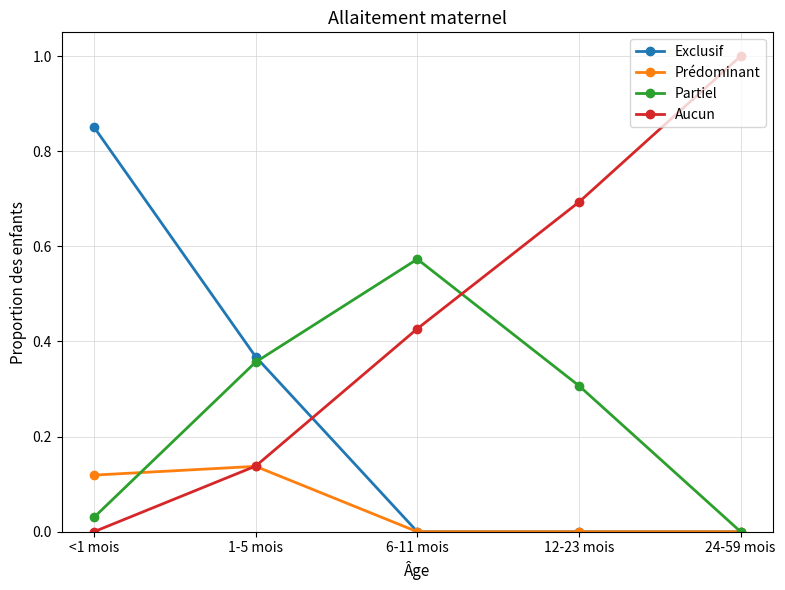

How many Exclusif values are between 0 and 1?

5